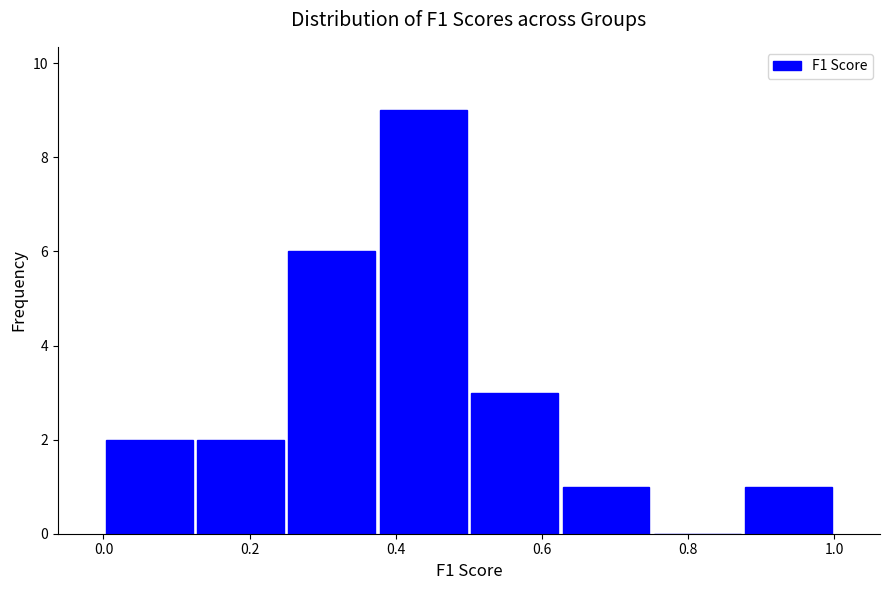

Reading left to right, transcribe this chart: for each bar, give the range it covers on the x-axis and its height. Neither the bar edges nor the heights are printed on the chart, so give them approximately, as read against the axes.

0.000 to 0.125: 2
0.125 to 0.250: 2
0.250 to 0.375: 6
0.375 to 0.500: 9
0.500 to 0.625: 3
0.625 to 0.750: 1
0.750 to 0.875: 0
0.875 to 1.000: 1